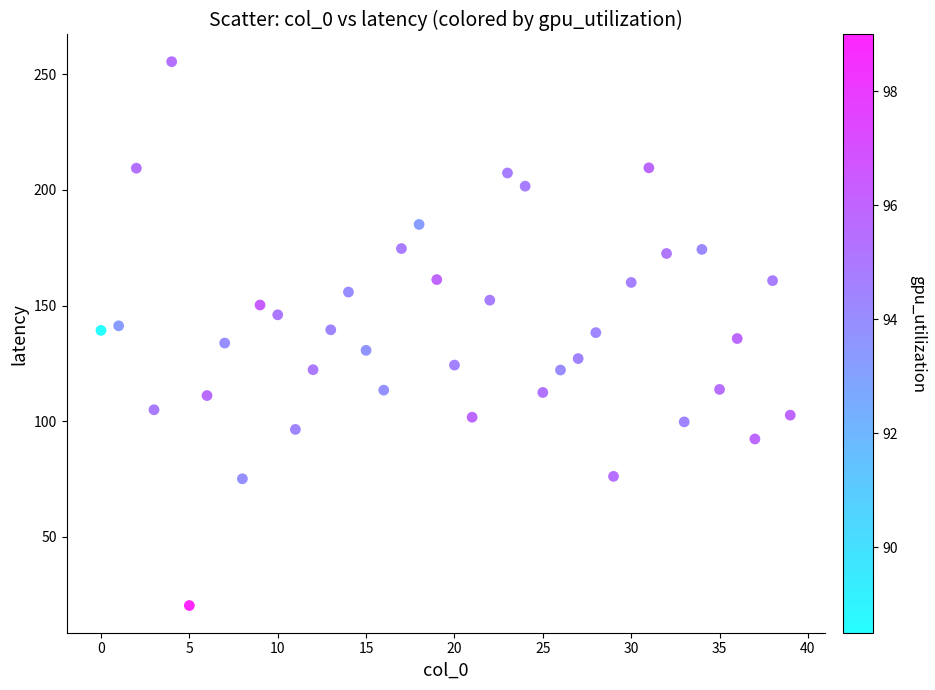

What is the range of Y values (max minus min)?

235.1